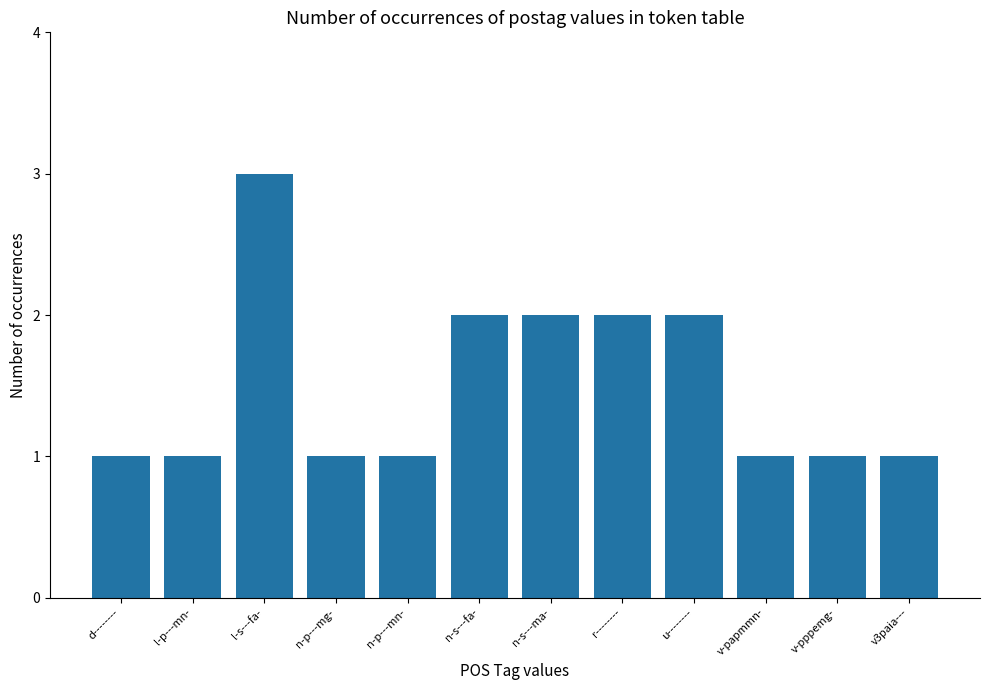

What is the change in value from l-s---fa- to r--------?

-1